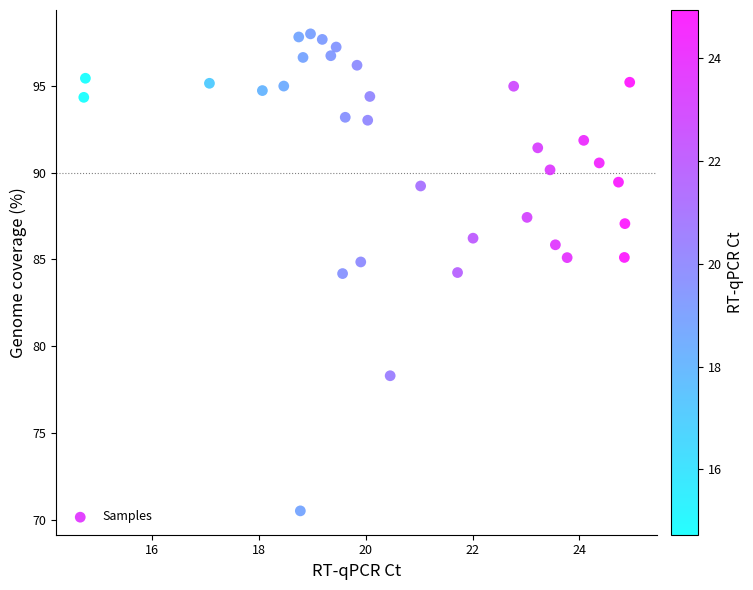

What is the range of Y values (max minus min)?

27.5